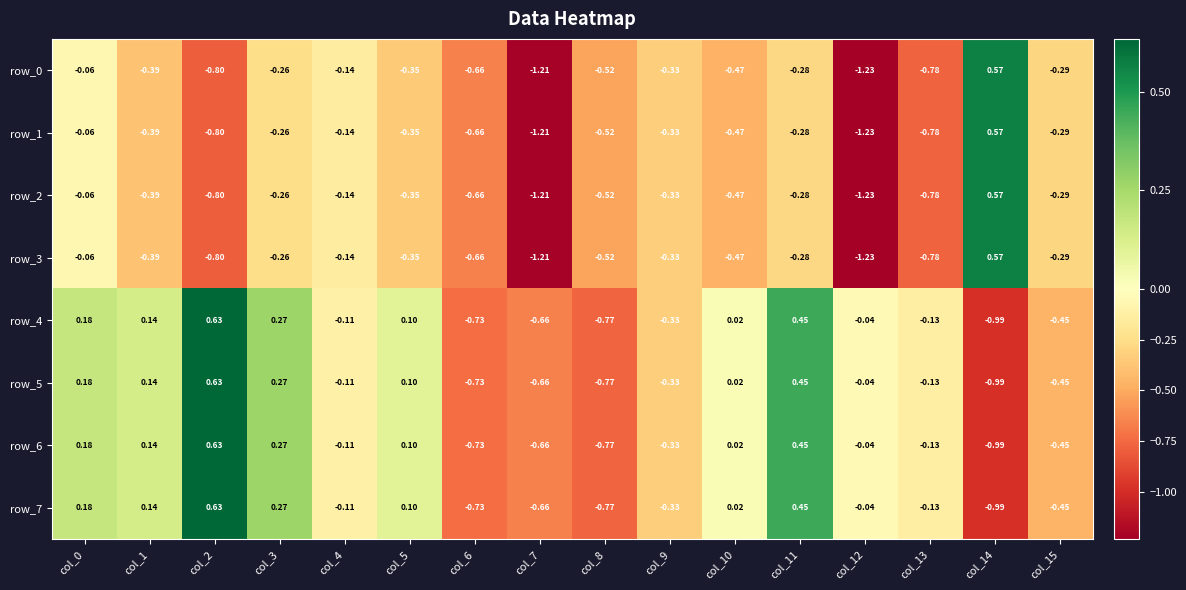

Is the value of row_0 at col_7 greater than the value of row_4 at col_7?

No